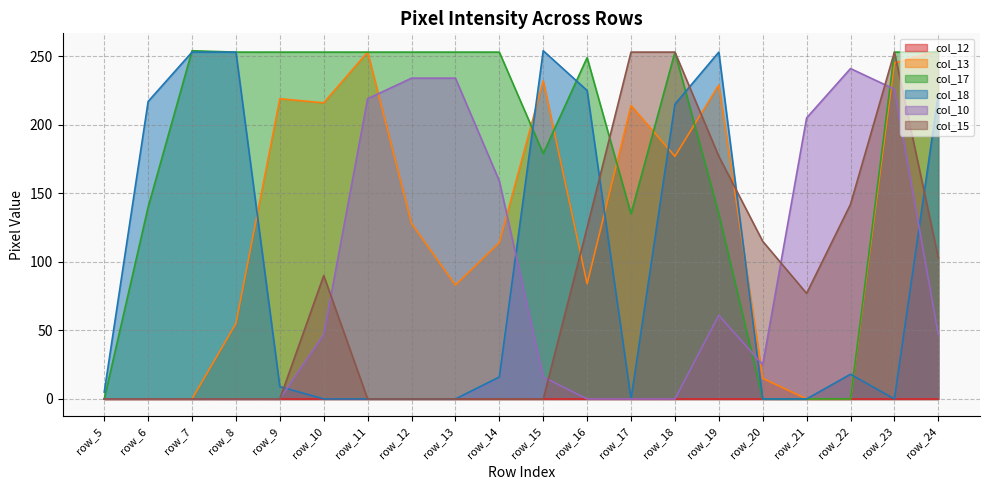

Where is col_17 nearest to the value 127?

row_17